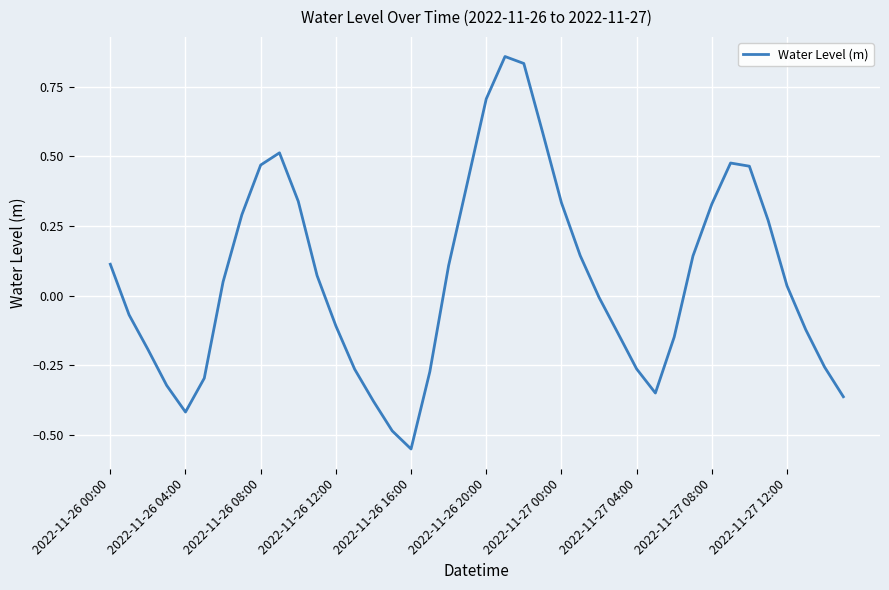

What is the difference between the maximum and minimum values?

1.4